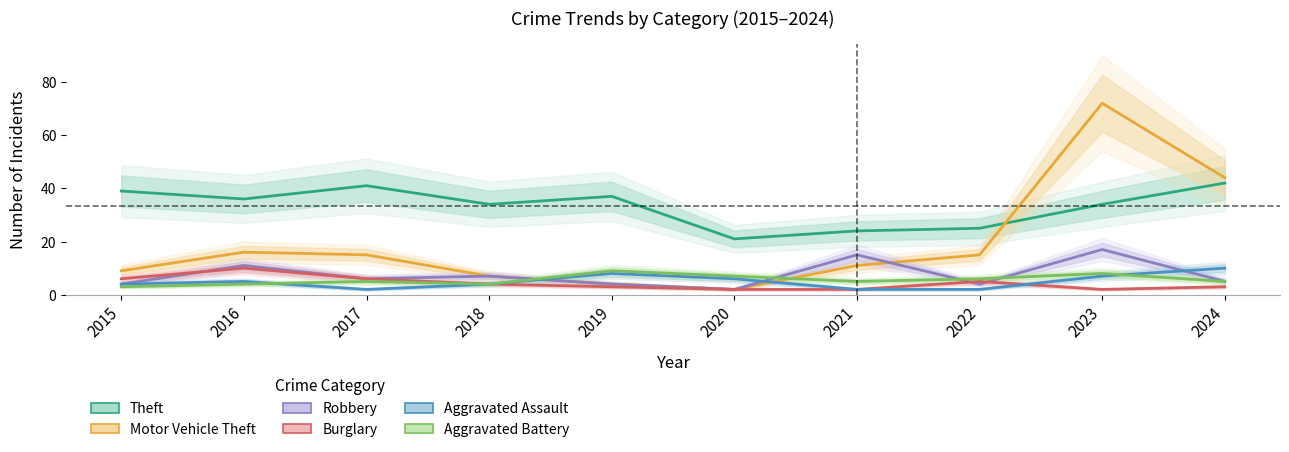

How many data points does each series have?

10